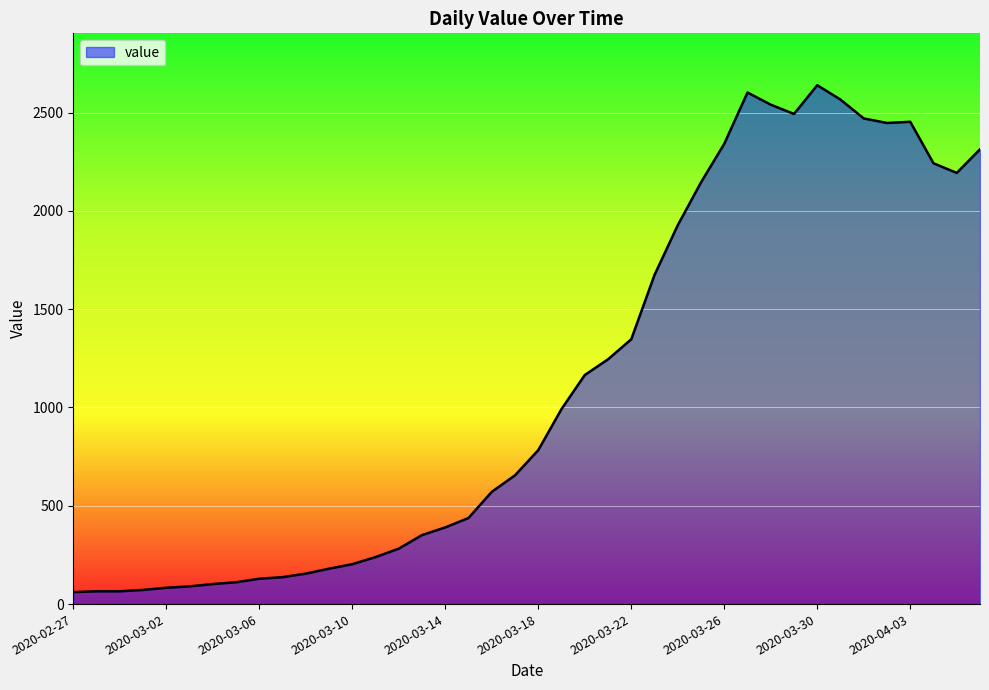

What is the smallest value displayed?

61